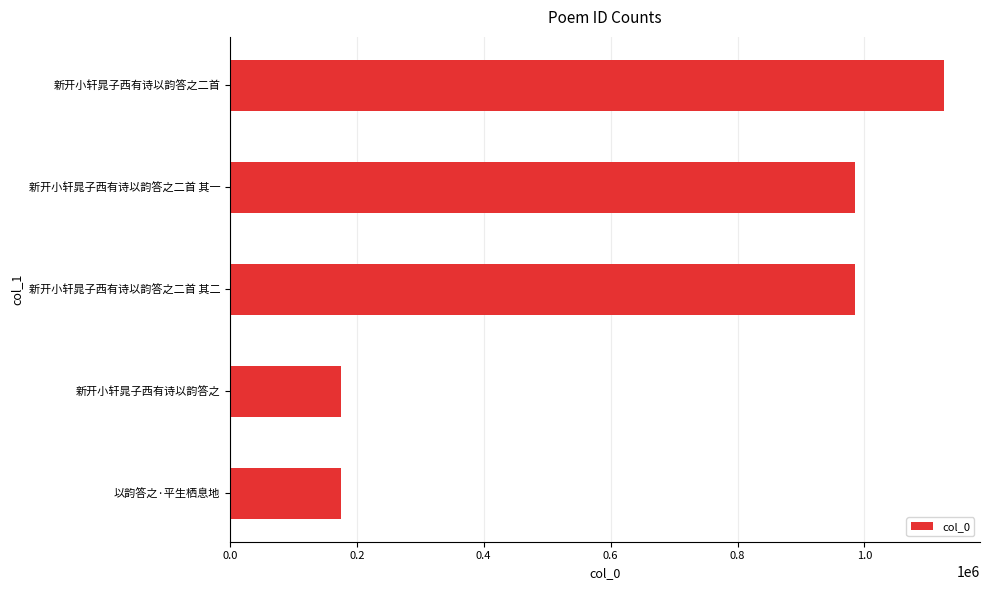

What is the average value?

688985